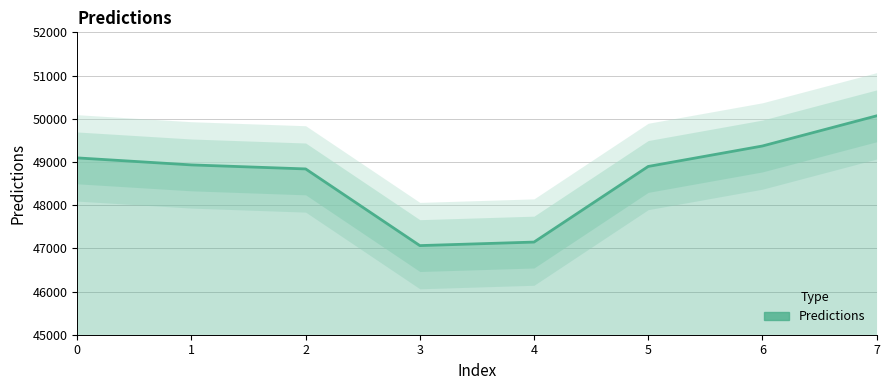

At which label is the value closest to 48564?

2